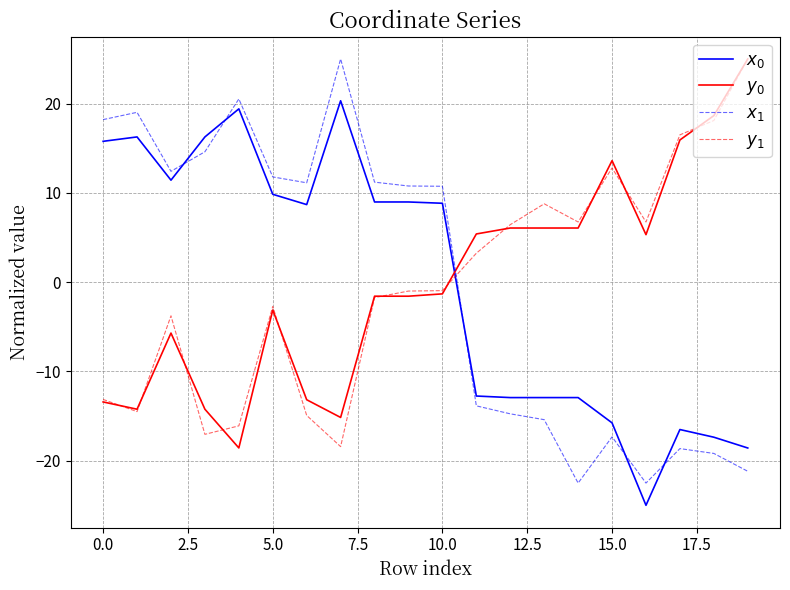

How many times do $y_0$ and $x_1$ cross each other?

1